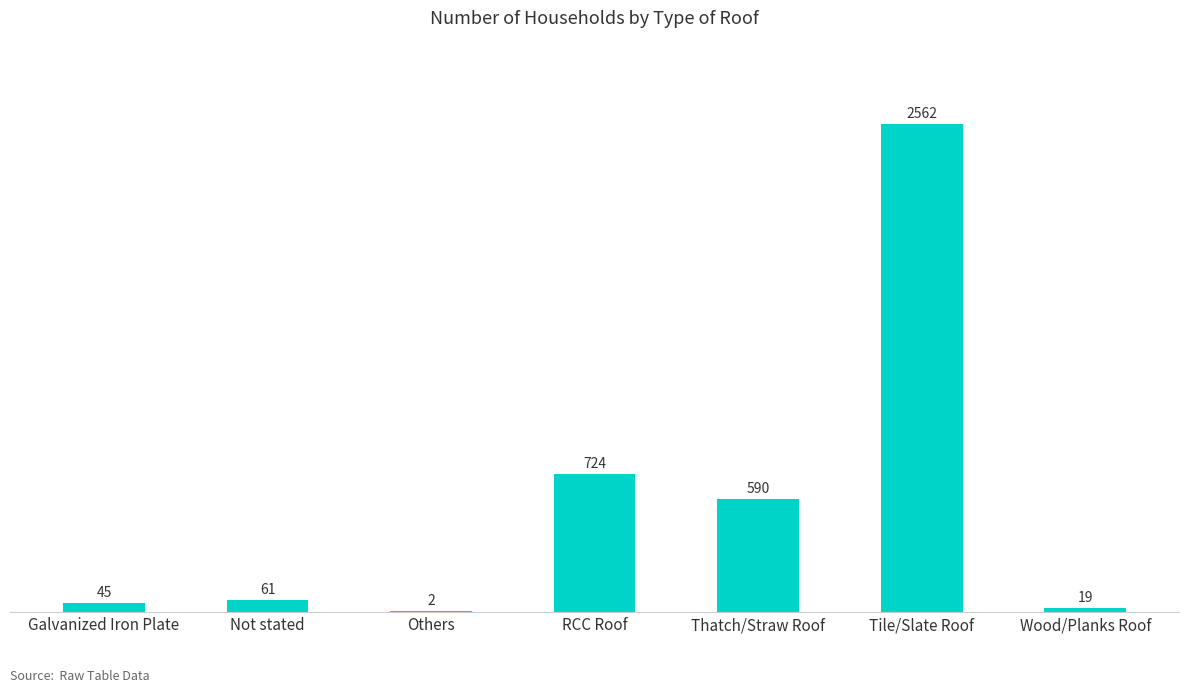

True or false: the data shows 19 at Wood/Planks Roof.

True